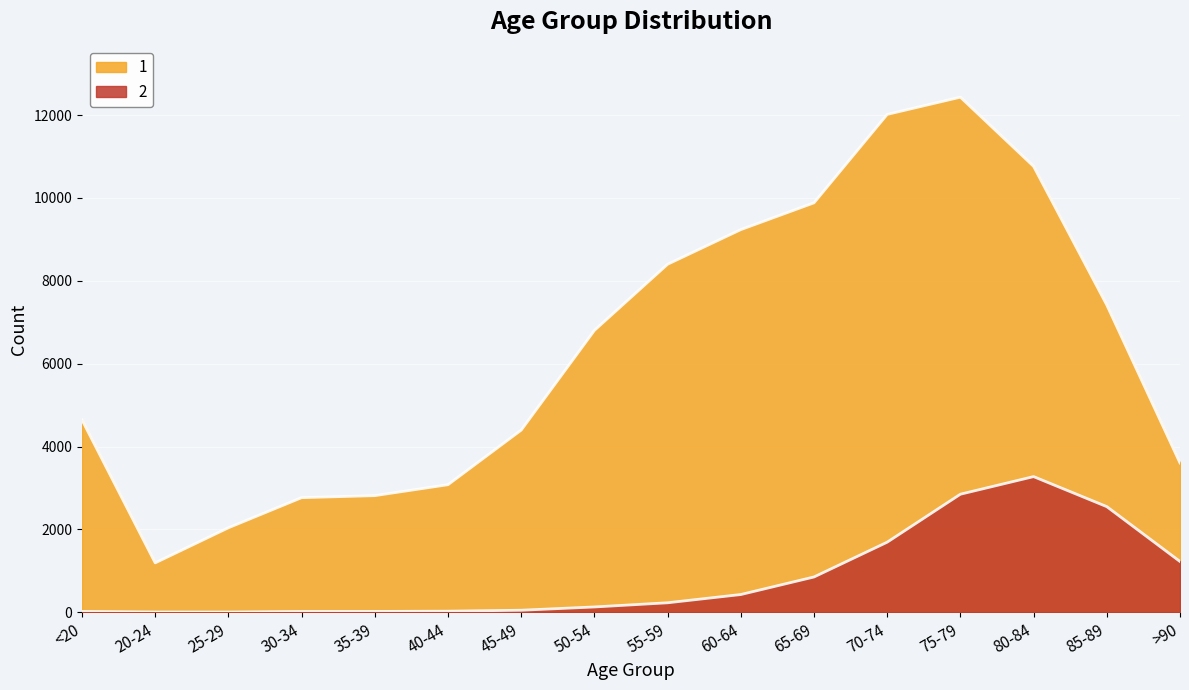

Which series has the largest range (max minus min)?

1